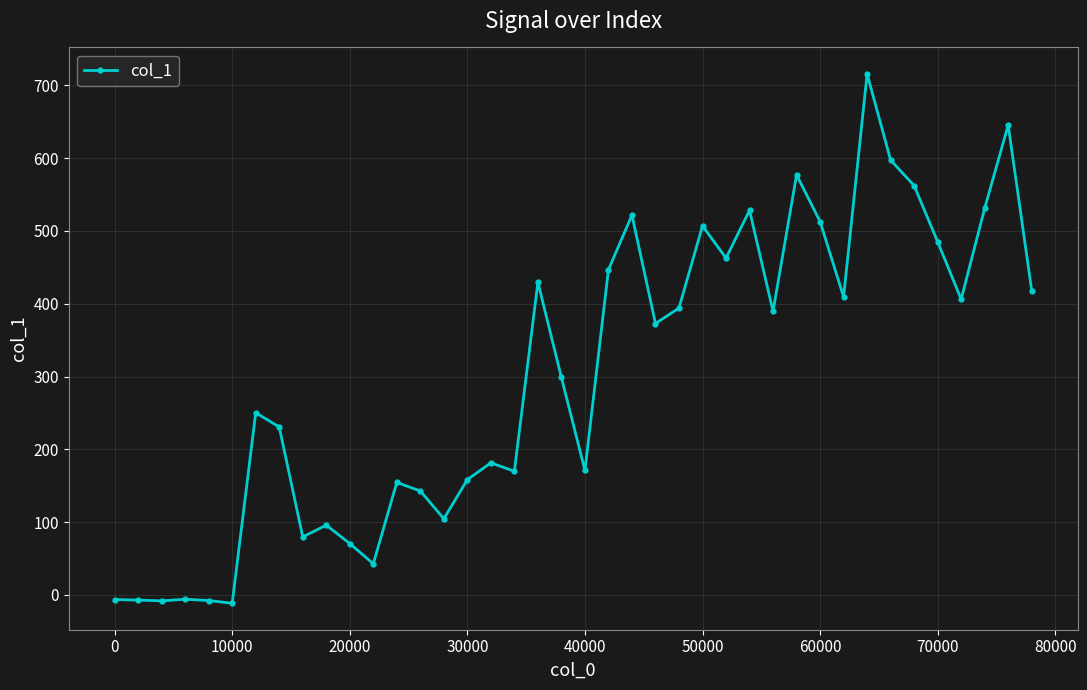

True or false: the data has more than 1 interior local peaks.

True